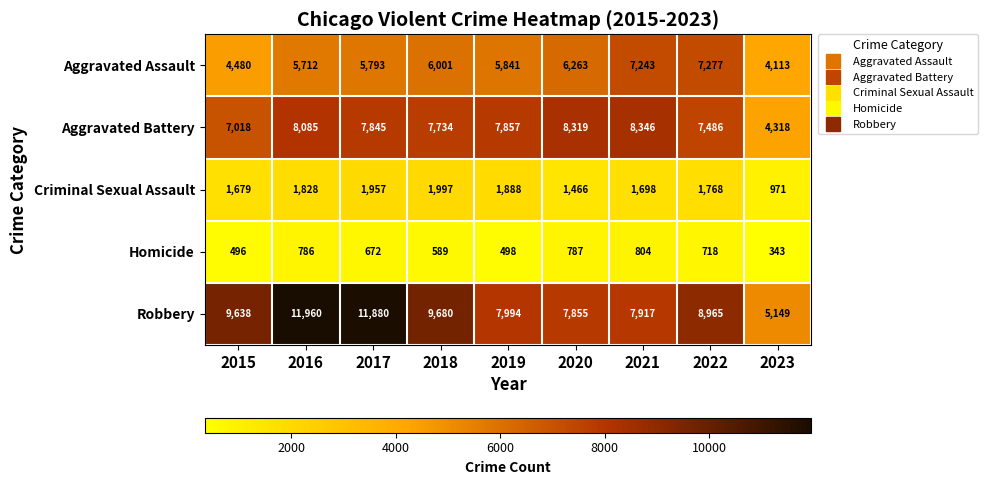

Which series has the widest spread of values?

Robbery